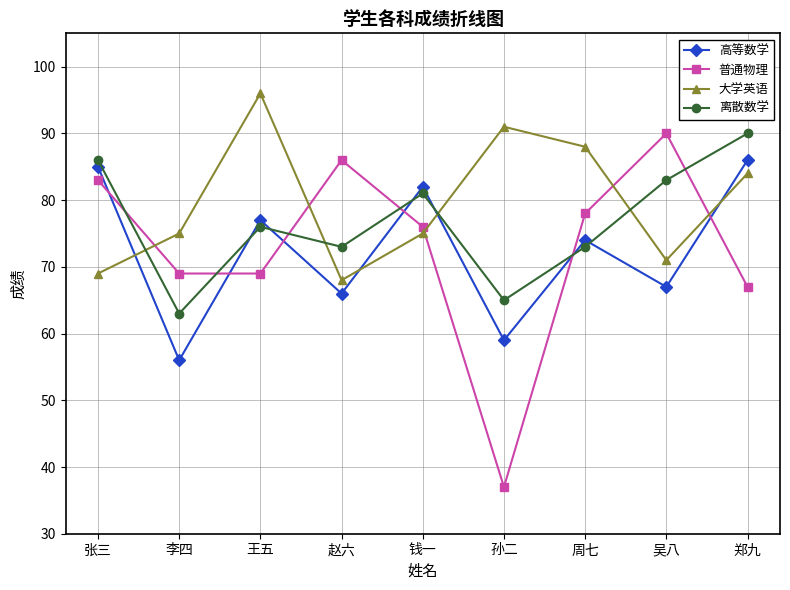

The 大学英语 series shows 88 at 周七. True or false?

True